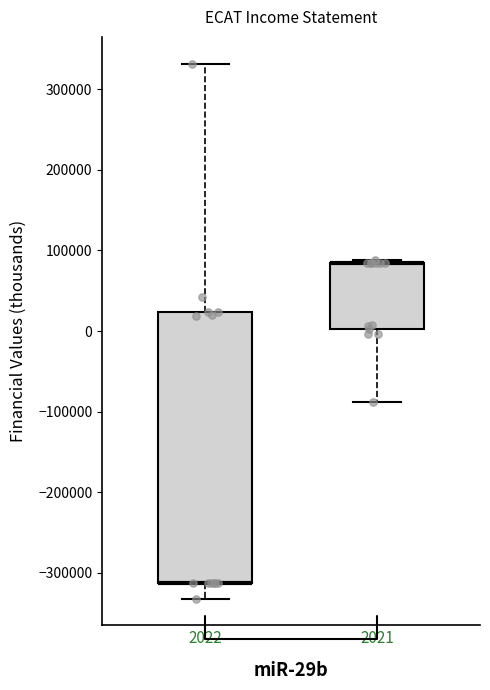

Reading left to right, transcribe this box plot: for each box, give where its median line is, the range the box spans, and where its two whiskers end, as read against the y-axis. The values are not printed on the chart, so give them approximately, as read against the axis.

2022: median -310000 (drawn on the box's lower edge), box -310000 to 20000, whiskers -330000 to 330000
2021: median 80000 (drawn on the box's upper edge), box 0 to 80000, whiskers -90000 to 90000